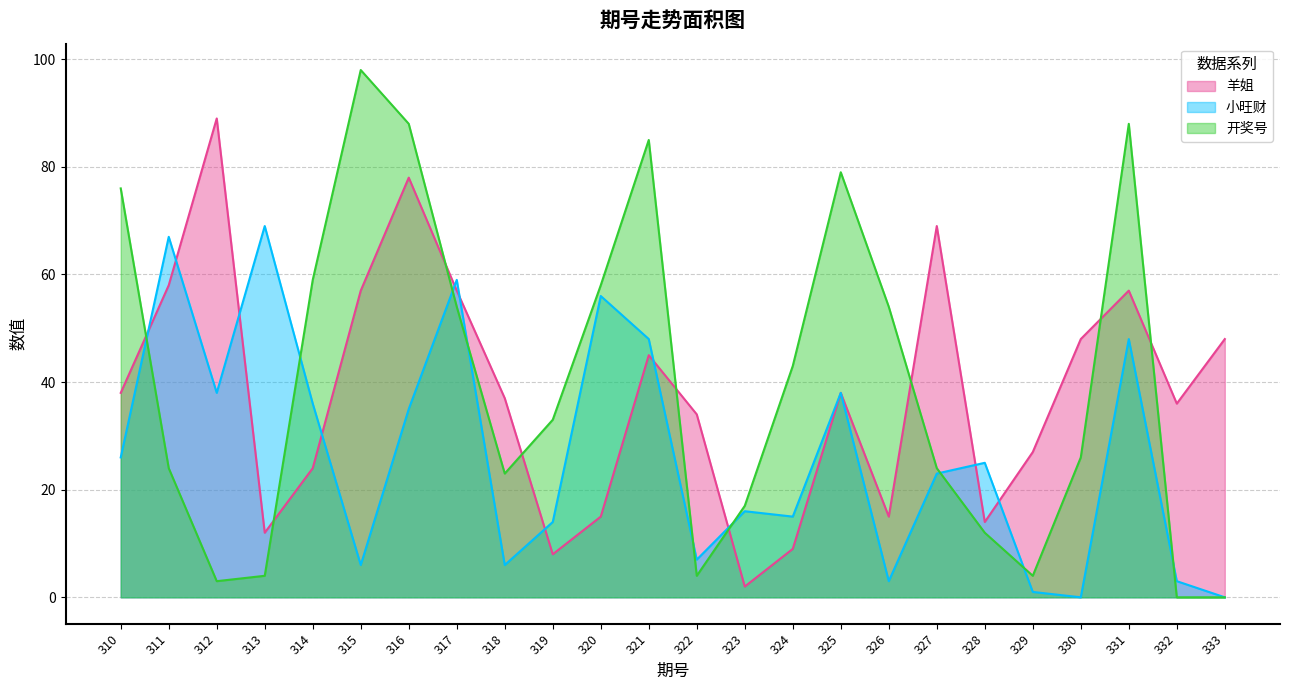

After their last crossing, which series has the higher values: 羊姐 or 小旺财?

羊姐